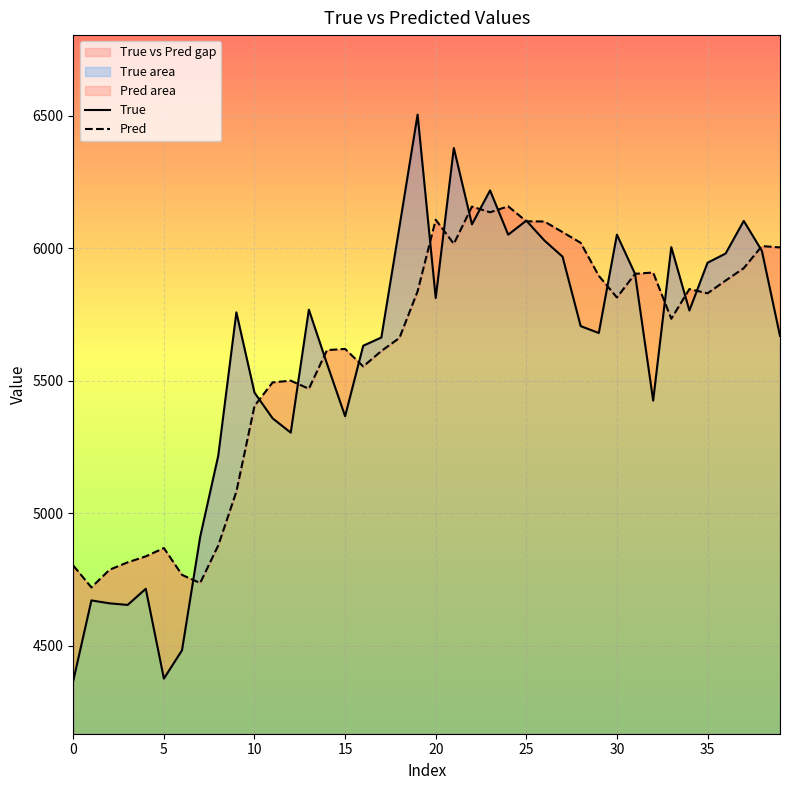

Reading left to right, transcribe all the data shown in this chart.

True: 4369.0	4672.0	4661.0	4655.0	4716.0	4377.0	4484.0	4911.0	5218.0	5759.0	5456.0	5359.0	5305.0	5769.0	5565.0	5367.0	5633.0	5664.0	6082.0	6505.0	5813.0	6379.0	6091.0	6219.0	6052.0	6105.0	6030.0	5969.0	5707.0	5681.0	6052.0	5904.0	5426.0	6005.0	5766.0	5946.0	5981.0	6104.0	5991.0	5670.0
Pred: 4803.5	4721.1	4787.7	4815.6	4838.2	4869.6	4768.3	4737.6	4879.3	5082.6	5405.7	5494.6	5501.1	5470.5	5616.4	5620.9	5554.8	5613.1	5662.5	5838.1	6108.4	6017.4	6158.0	6136.5	6159.0	6102.4	6101.7	6061.7	6021.3	5896.9	5815.0	5904.3	5909.3	5734.8	5846.8	5830.8	5878.9	5925.7	6008.9	6003.9